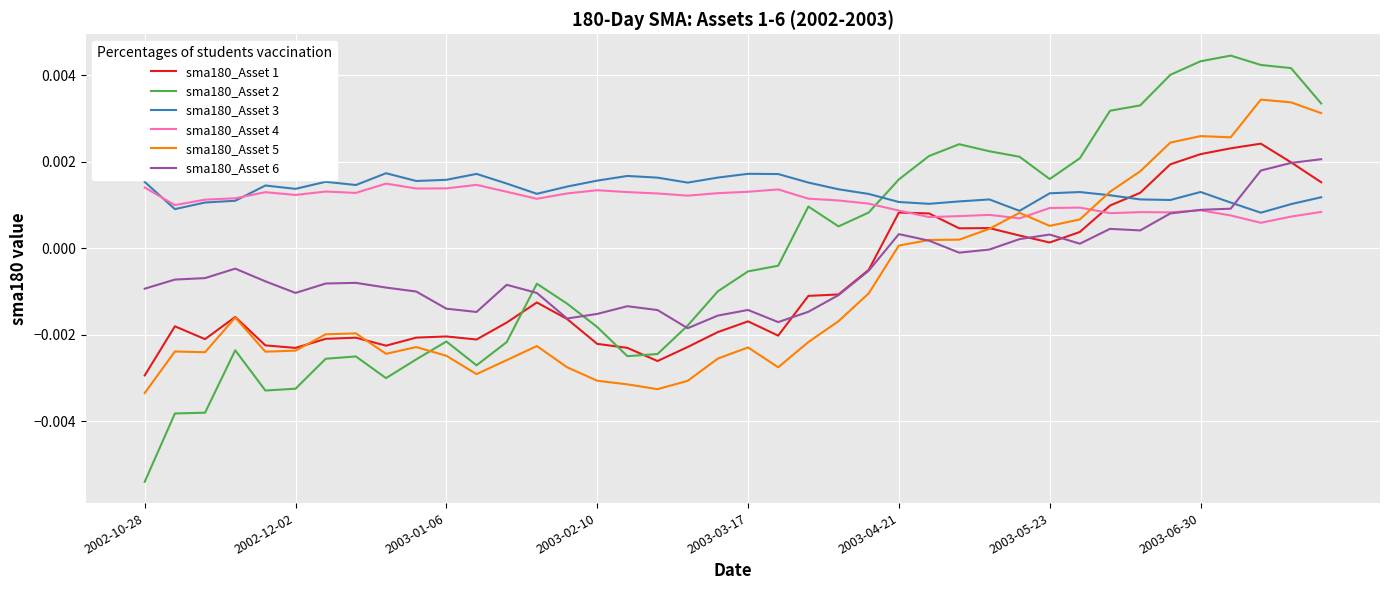

Which series has the widest spread of values?

sma180_Asset 2